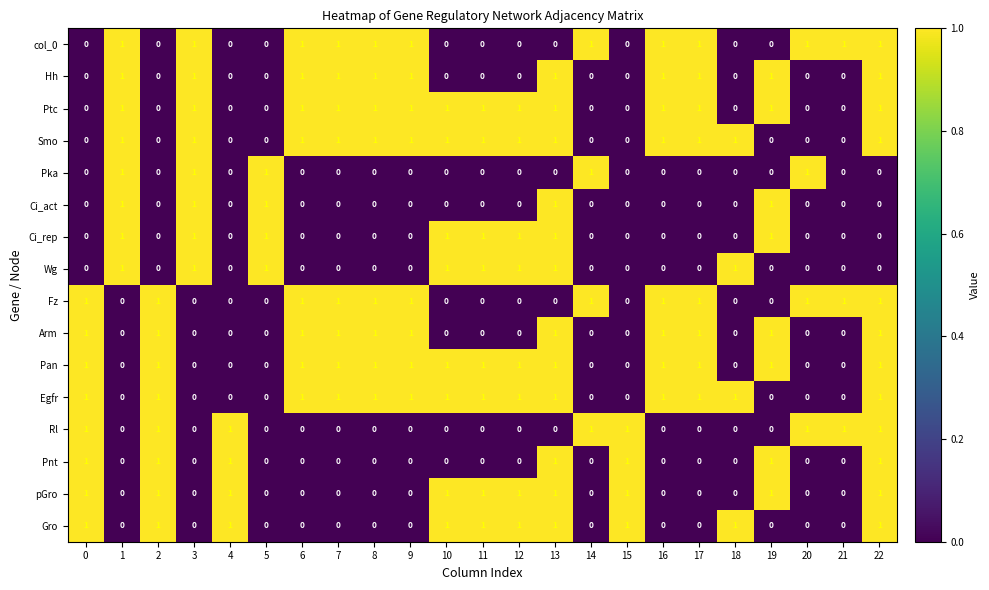

Is it true that Pka equals 0 at 8?

True